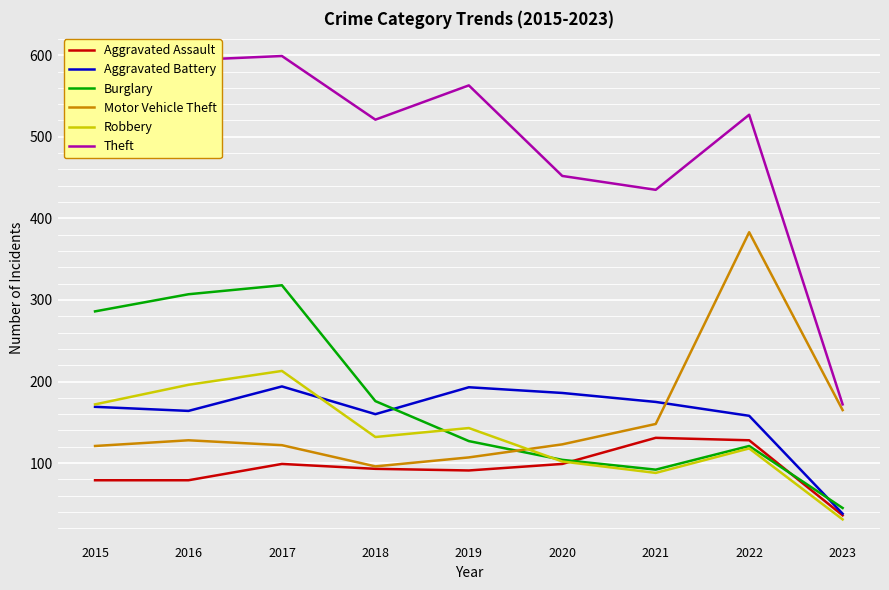

True or false: Theft has more than 2 points higher than both neighbors.

True